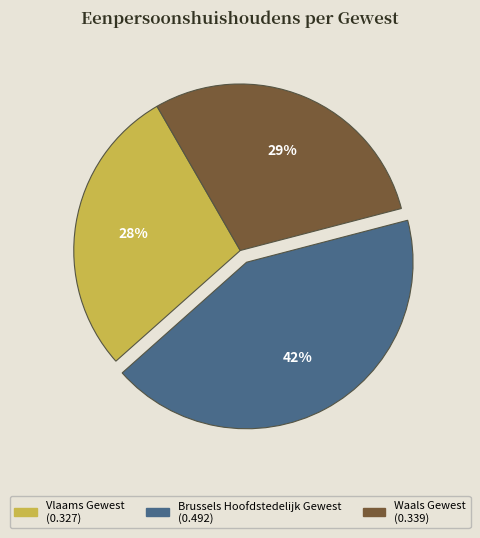

To the nearest percent, what portion does Waals Gewest represent?

29%